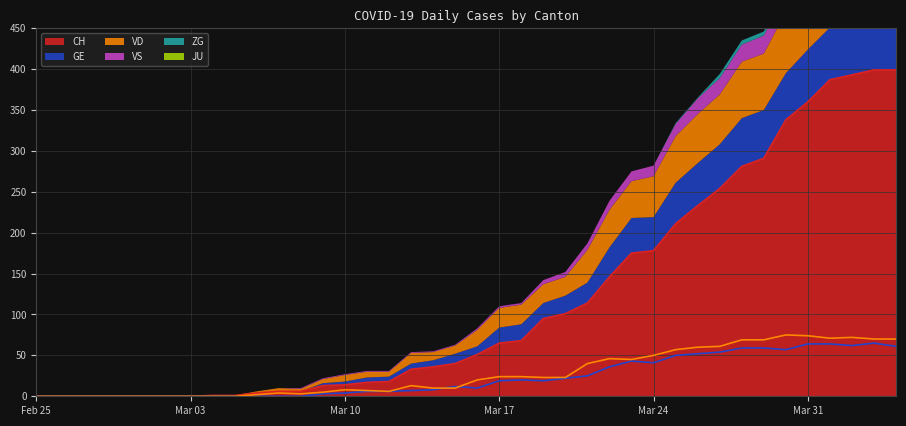

The value of GE at 2020-03-07 is 0. True or false?

True